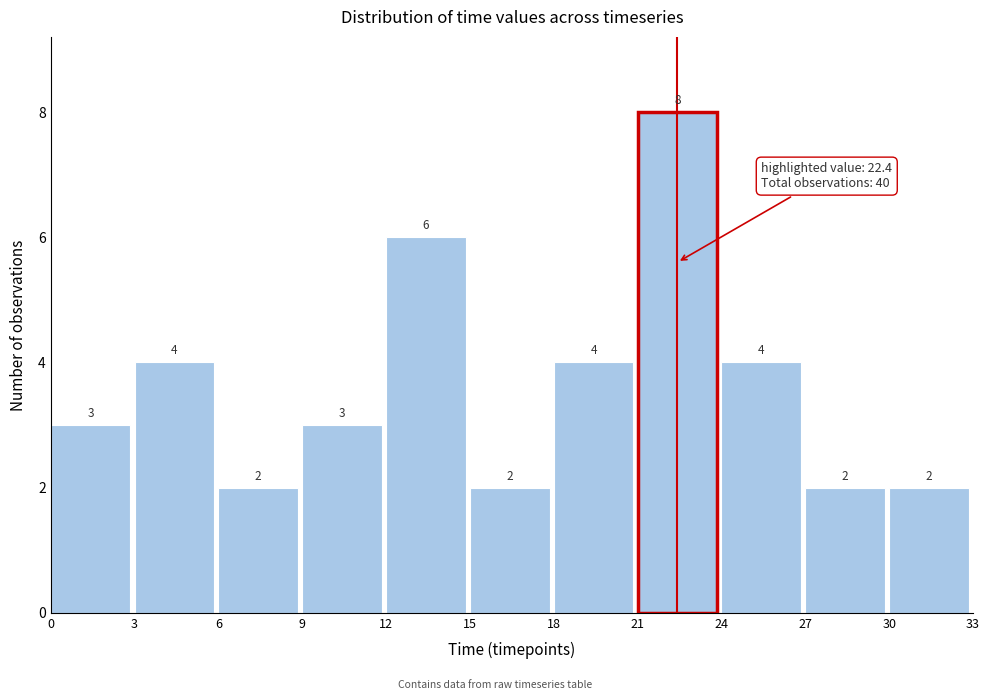

Which range on the x-axis has the tallest bar?

21 to 24